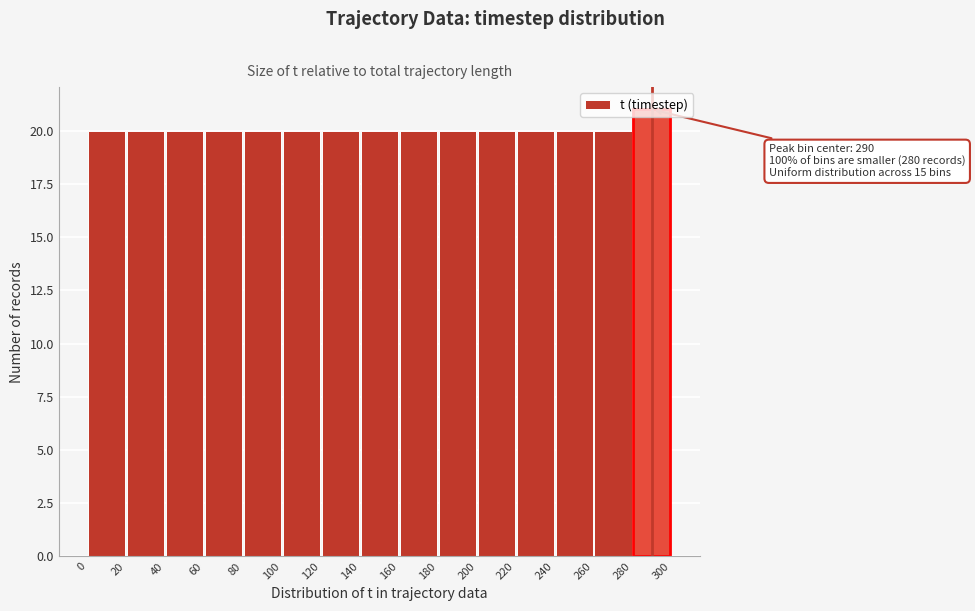

Which range on the x-axis has the tallest bar?

280 to 300